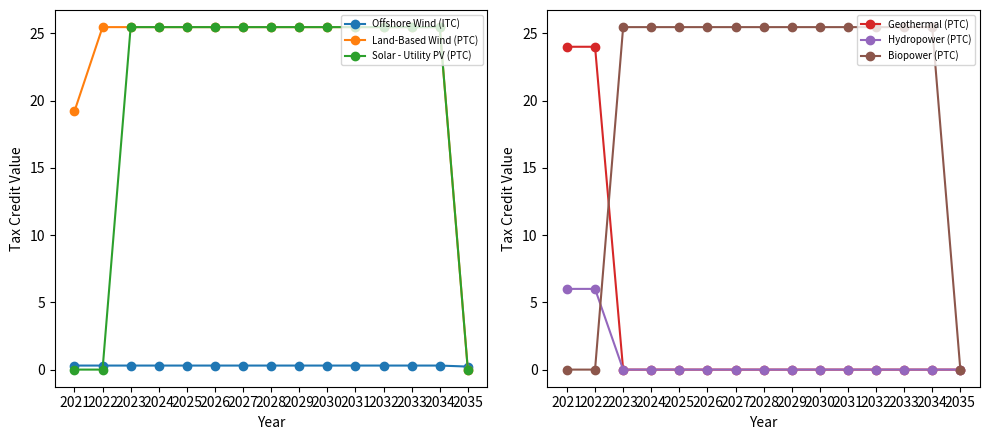

Where is Geothermal (PTC) nearest to the value 12?

2021